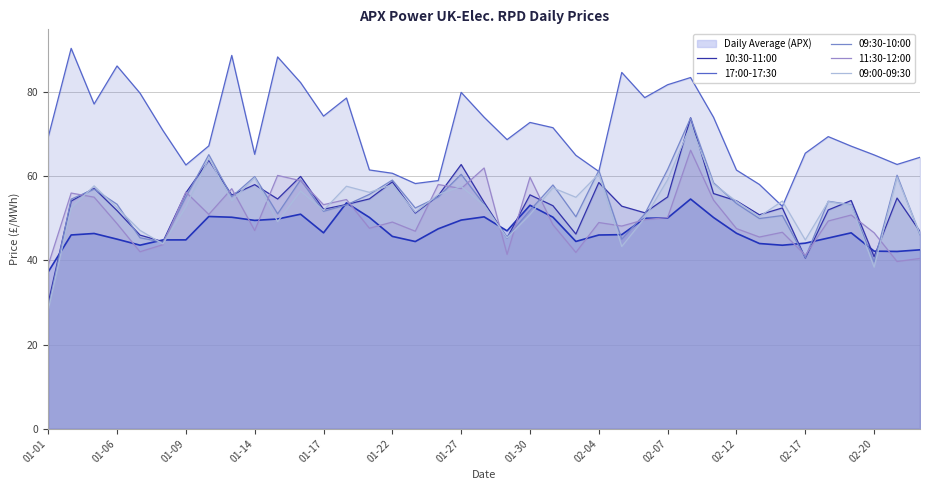

Count the number of data series in this chart.

6